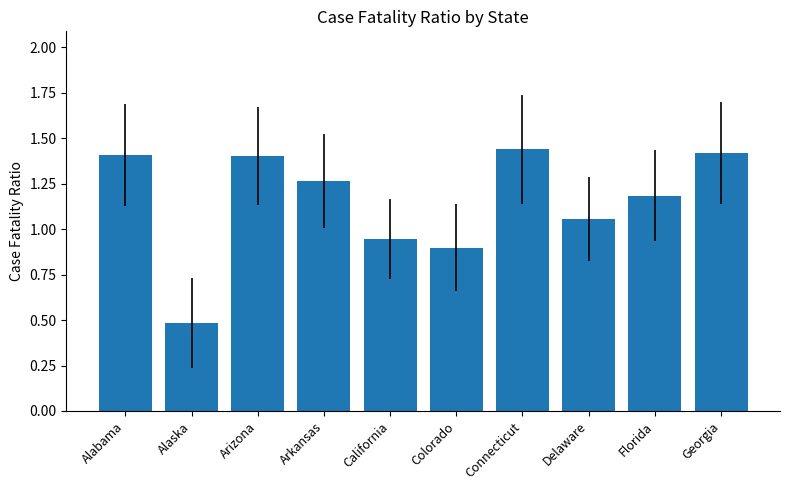

The chart shows a value of 2.1 at Florida. True or false?

False